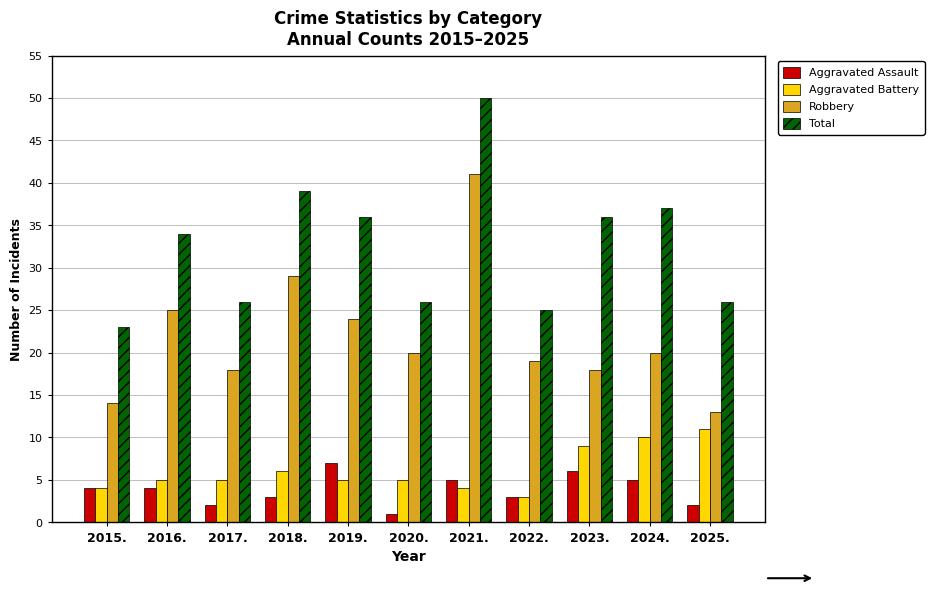

Is it true that Robbery equals 20 at 2025.?

False